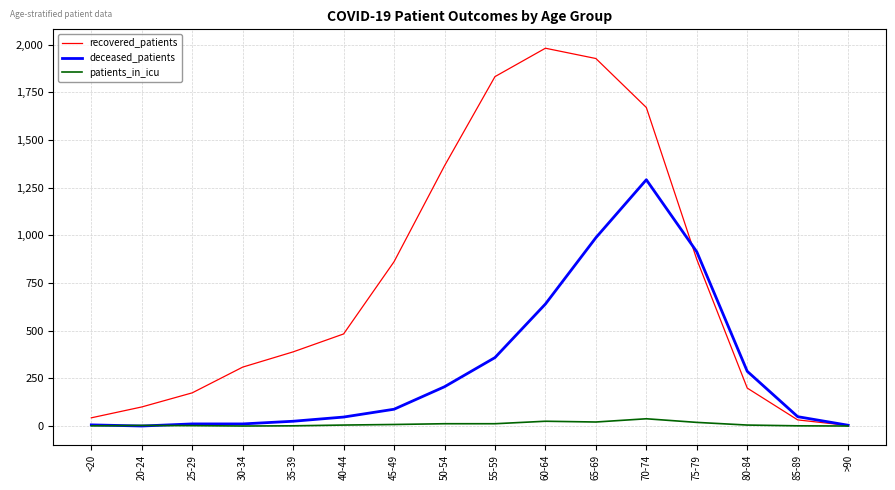

Is it true that deceased_patients equals 352 at 50-54?

False